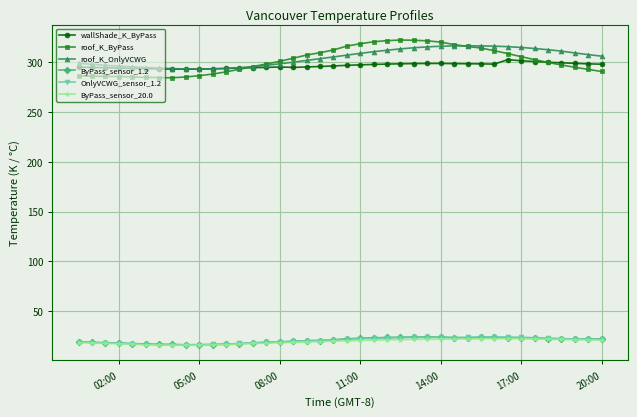

What is the minimum value shown in the chart?

15.9